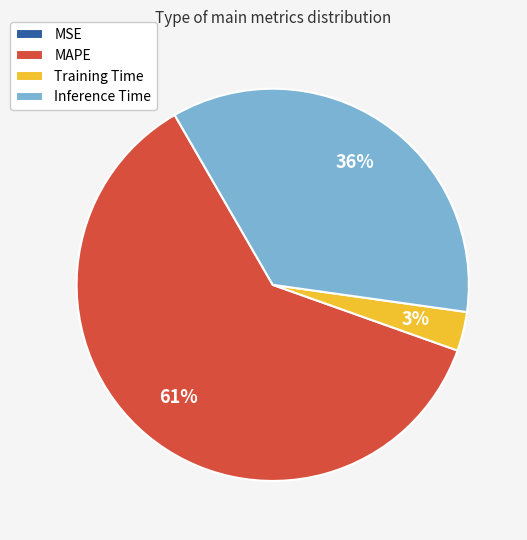

Is it true that MAPE is 54% of the pie?

False